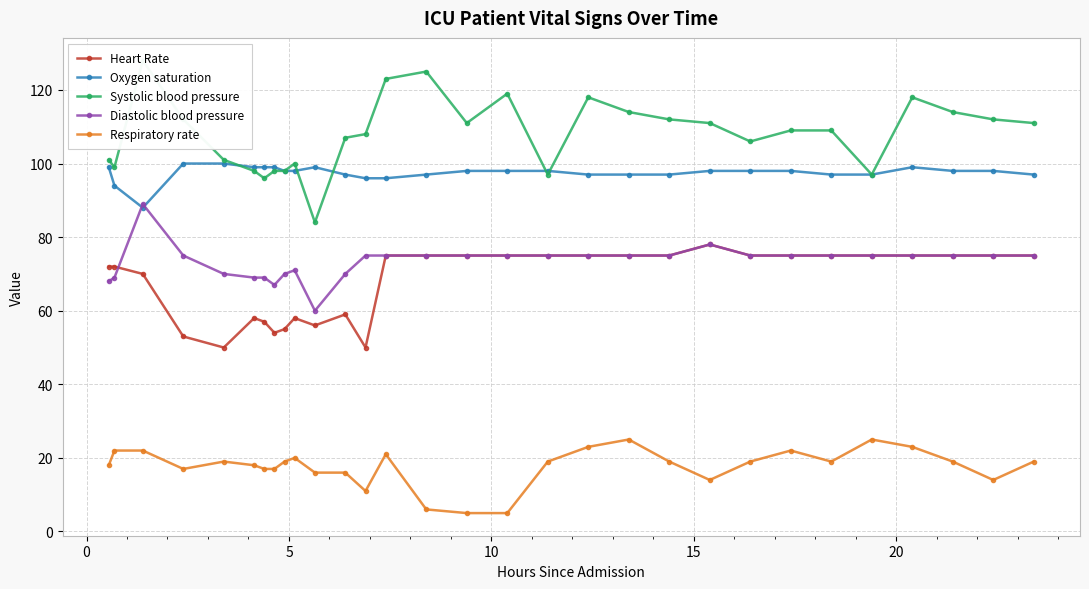

What are all the series names shown in the legend?

Heart Rate, Oxygen saturation, Systolic blood pressure, Diastolic blood pressure, Respiratory rate